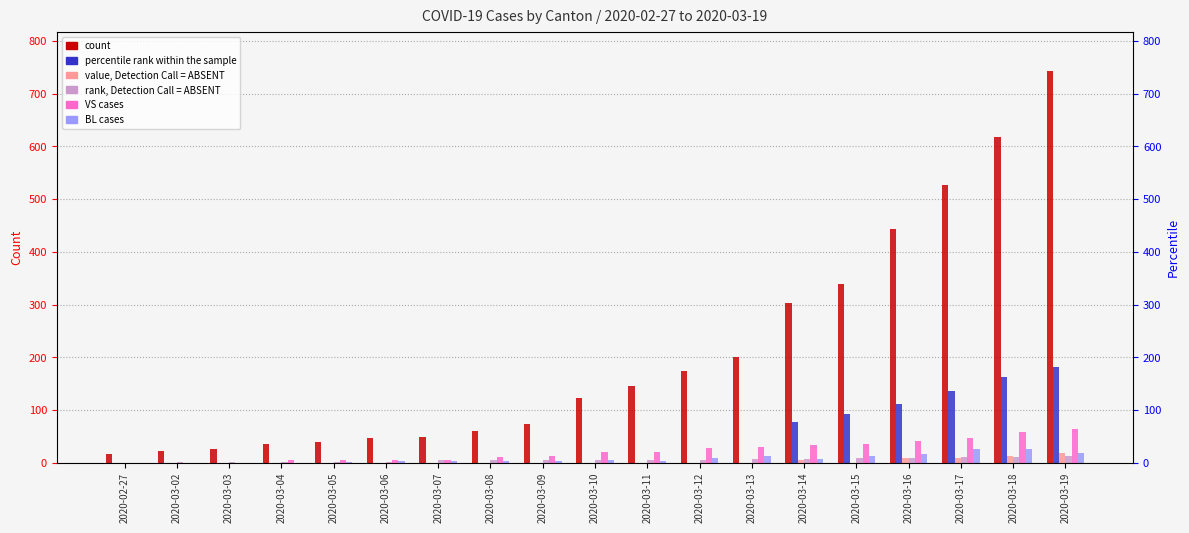

What is the value of the JU bar at the 8th from the left?

5